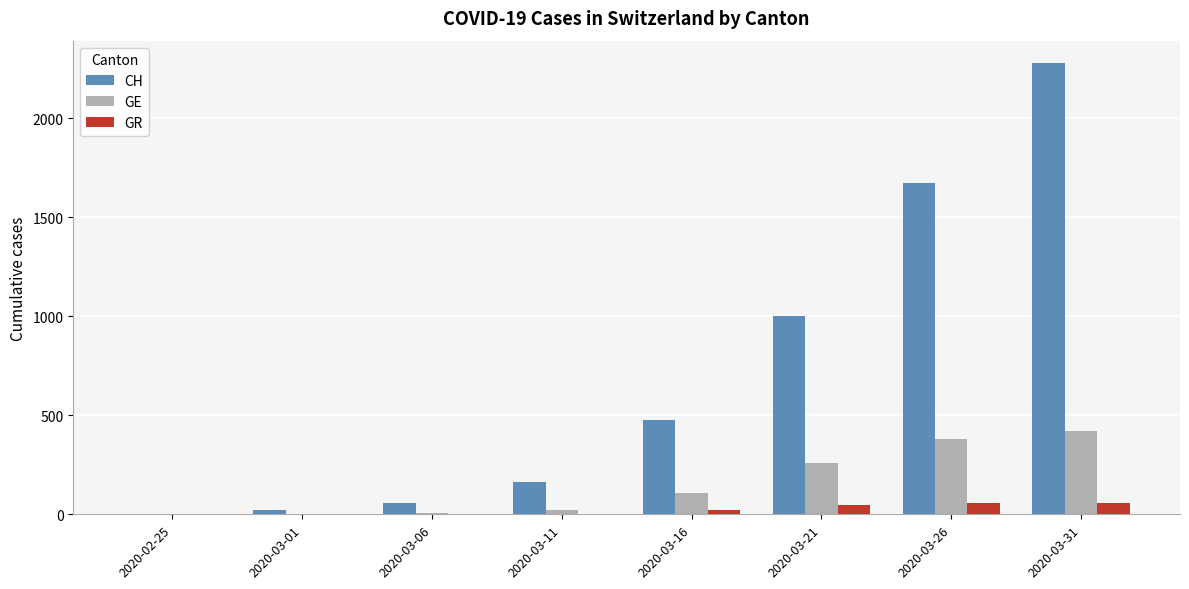

Which series has the largest total across all categories?

CH